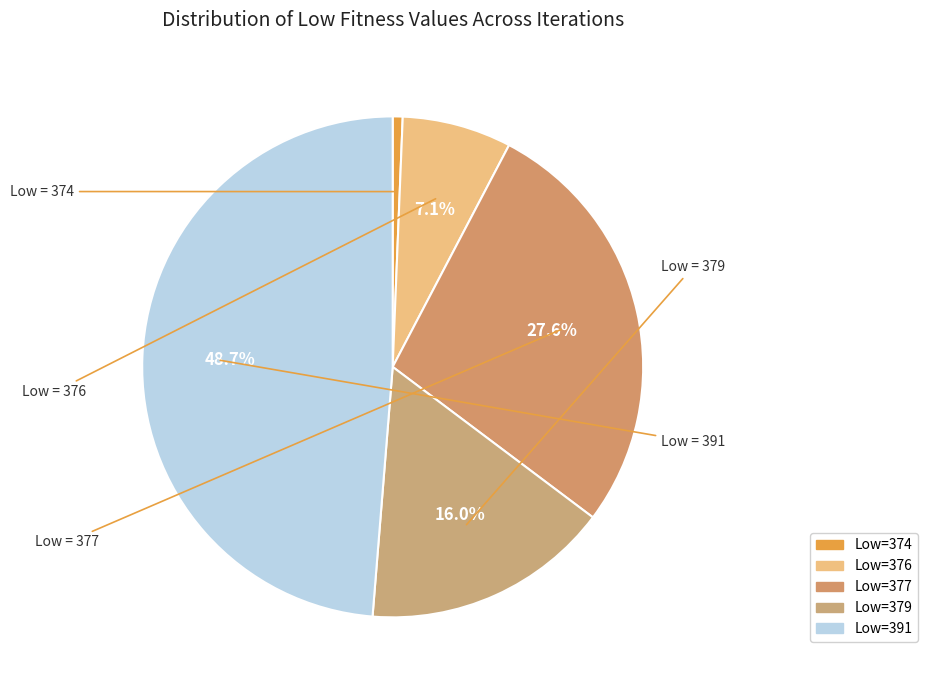

Rank the categories by value from lowest to highest.

374, 376, 379, 377, 391